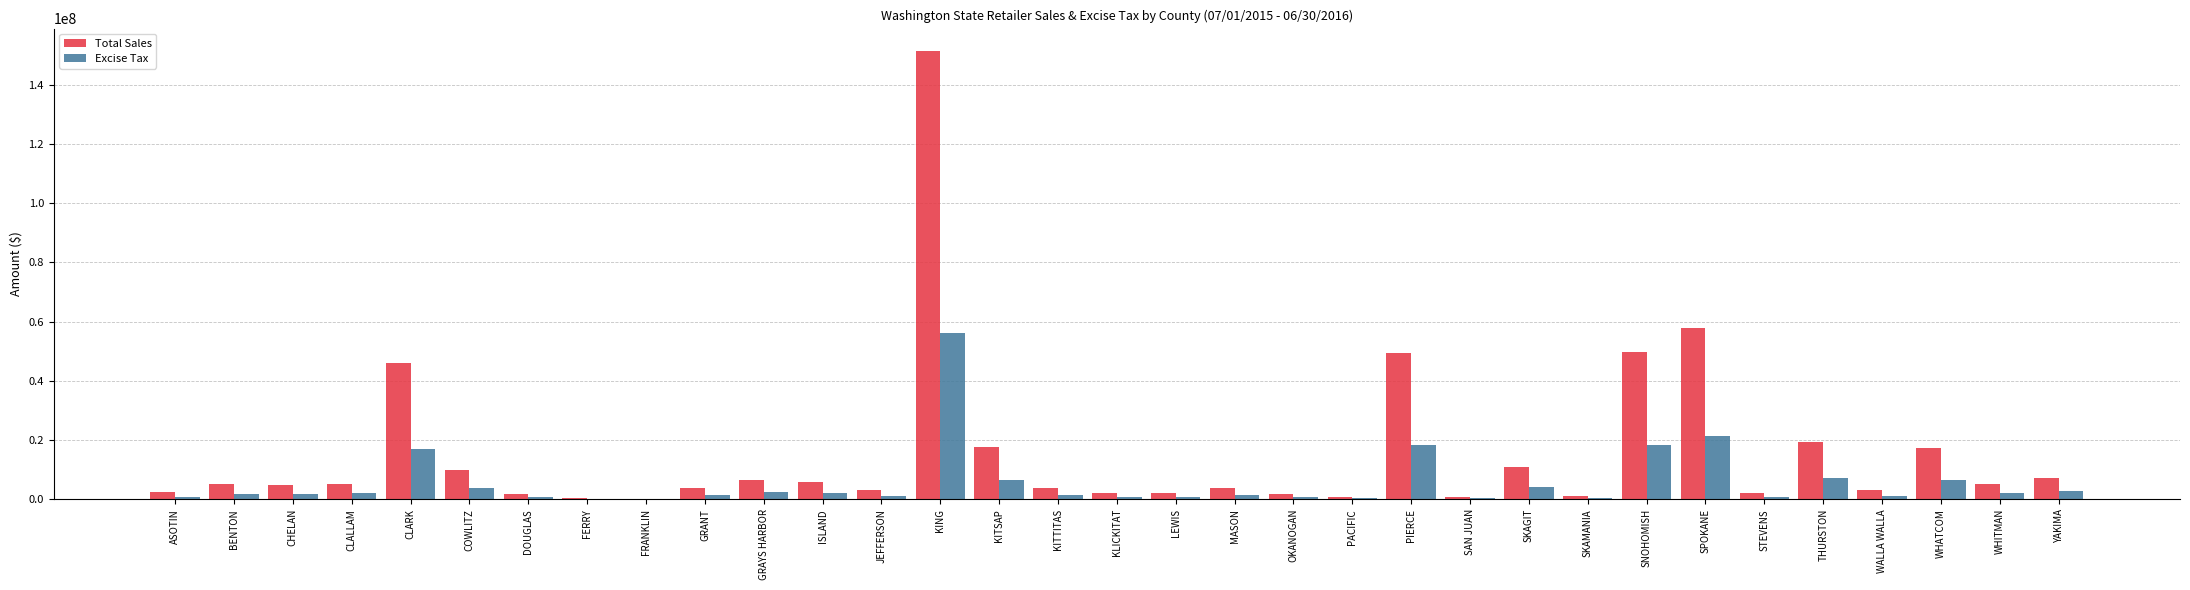

What is the total value across all series at SKAGIT?

14962244.5